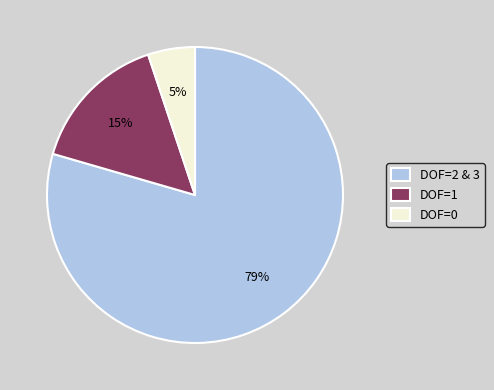

Combined, do DOF=1 and DOF=2 & 3 account for over 50%?

Yes